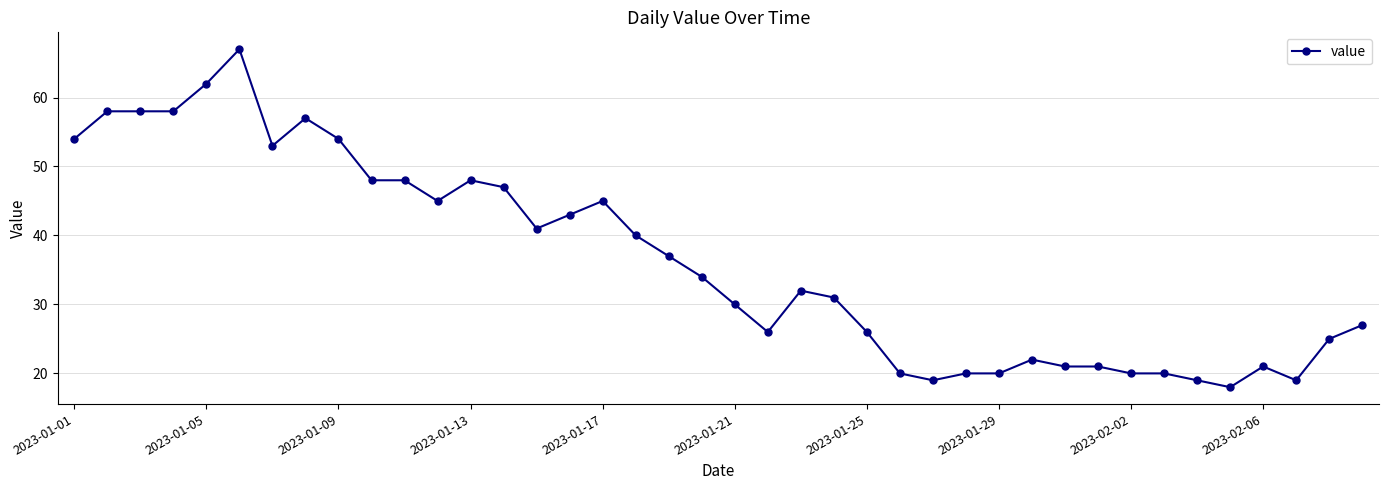

What is the maximum value shown in the chart?

67